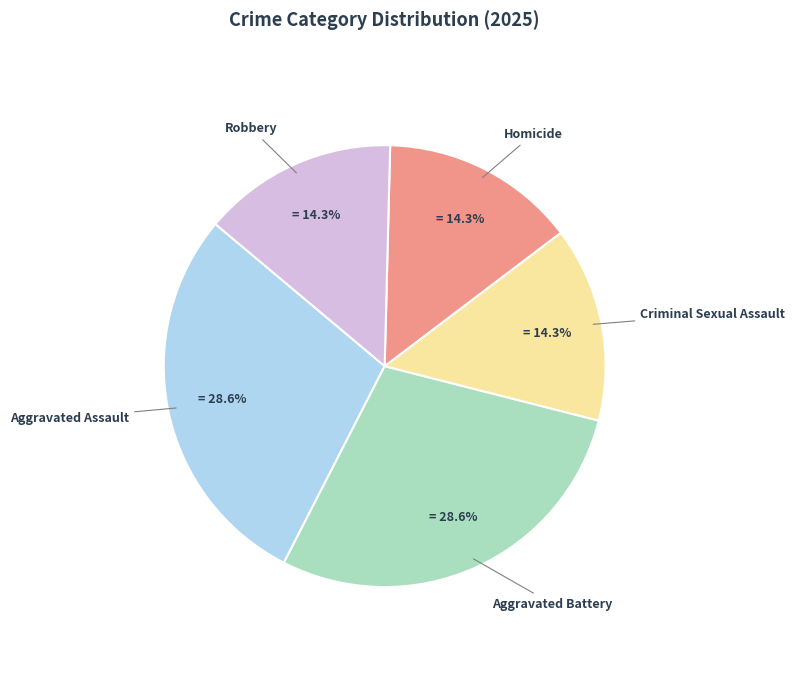

Is there a majority slice in this chart?

No